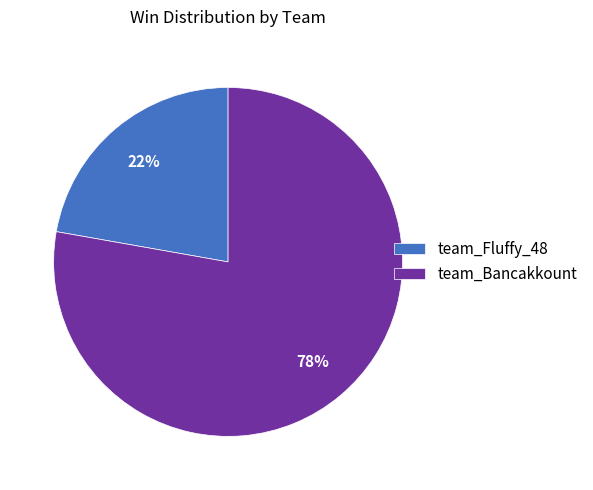

Which category accounts for the majority?

team_Bancakkount